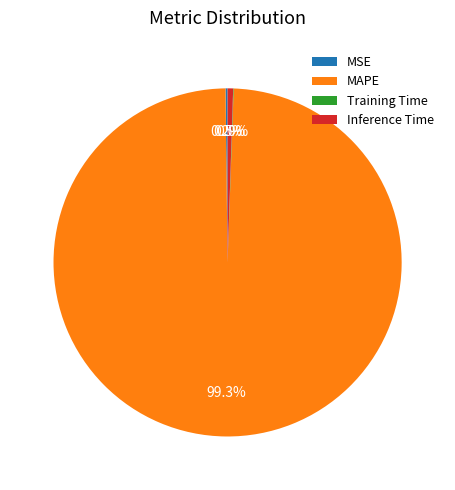

Which category has the biggest portion of the pie?

MAPE